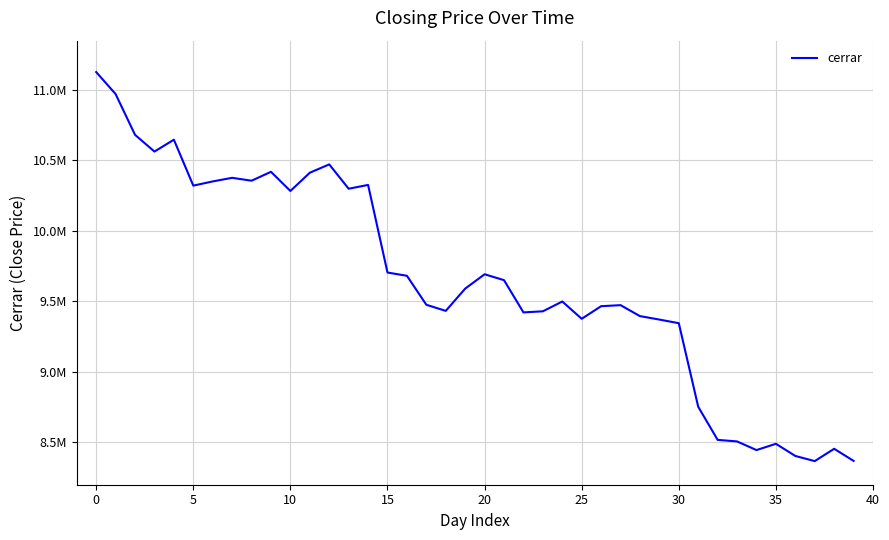

Is this an area chart (filled region under the line)?

No